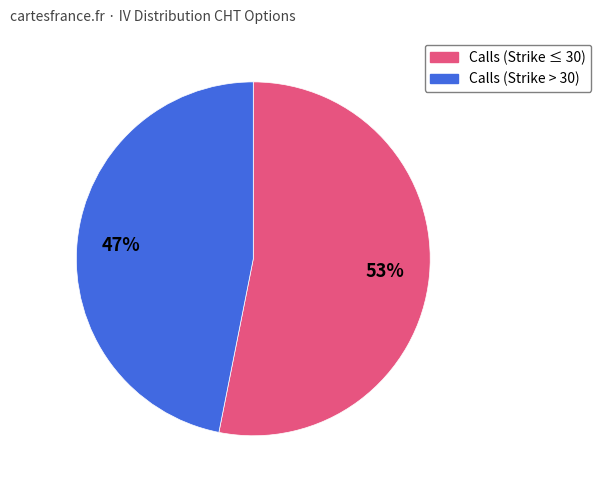

Which category has the smallest portion of the pie?

Calls (Strike > 30)